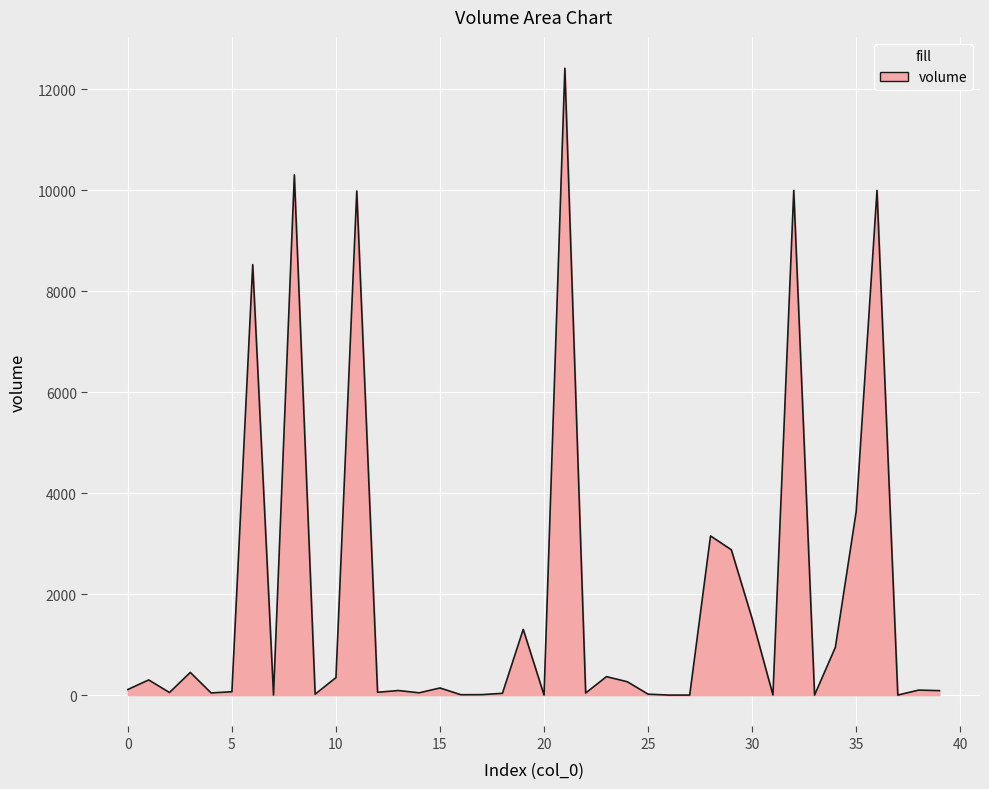

What is the greatest value displayed?

12421.0